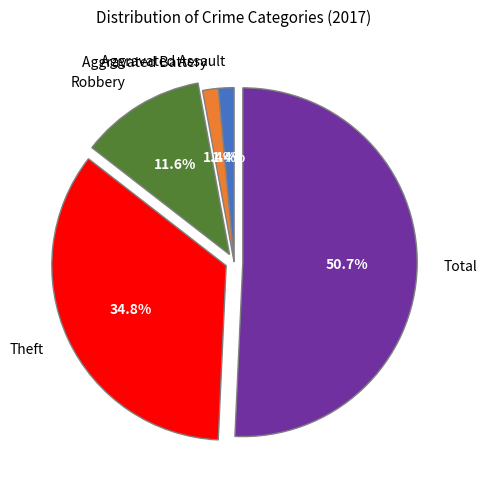

How many slices are in this pie chart?

5